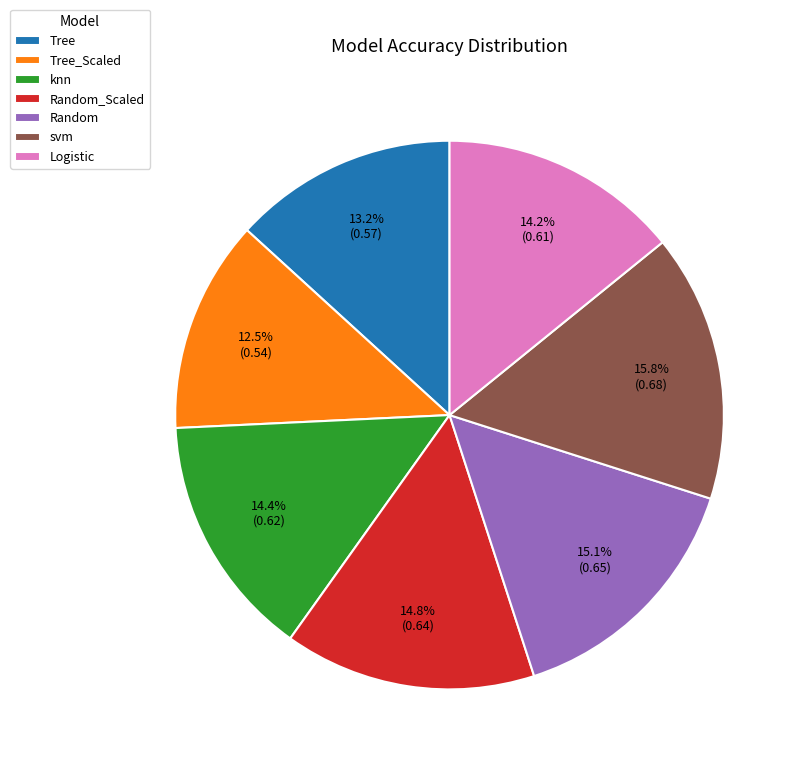

How many segments does this pie chart have?

7